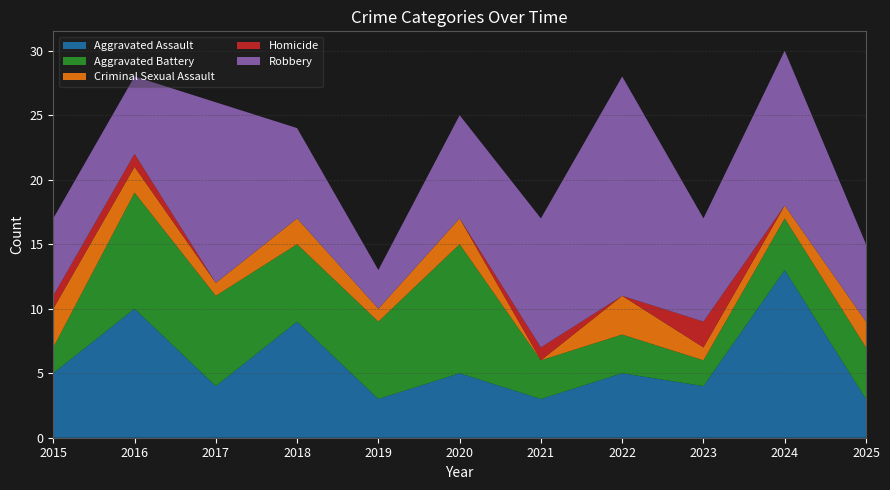

Reading right to left, transcribe all the data shown in this chart.

Aggravated Assault: 3	13	4	5	3	5	3	9	4	10	5
Aggravated Battery: 4	4	2	3	3	10	6	6	7	9	2
Criminal Sexual Assault: 2	1	1	3	0	2	1	2	1	2	3
Homicide: 0	0	2	0	1	0	0	0	0	1	1
Robbery: 6	12	8	17	10	8	3	7	14	6	6